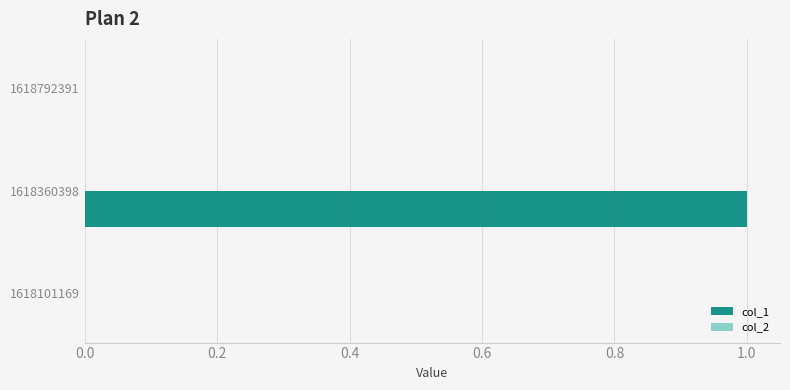

What is the change in value from 1618101169 to 1618360398?

+1